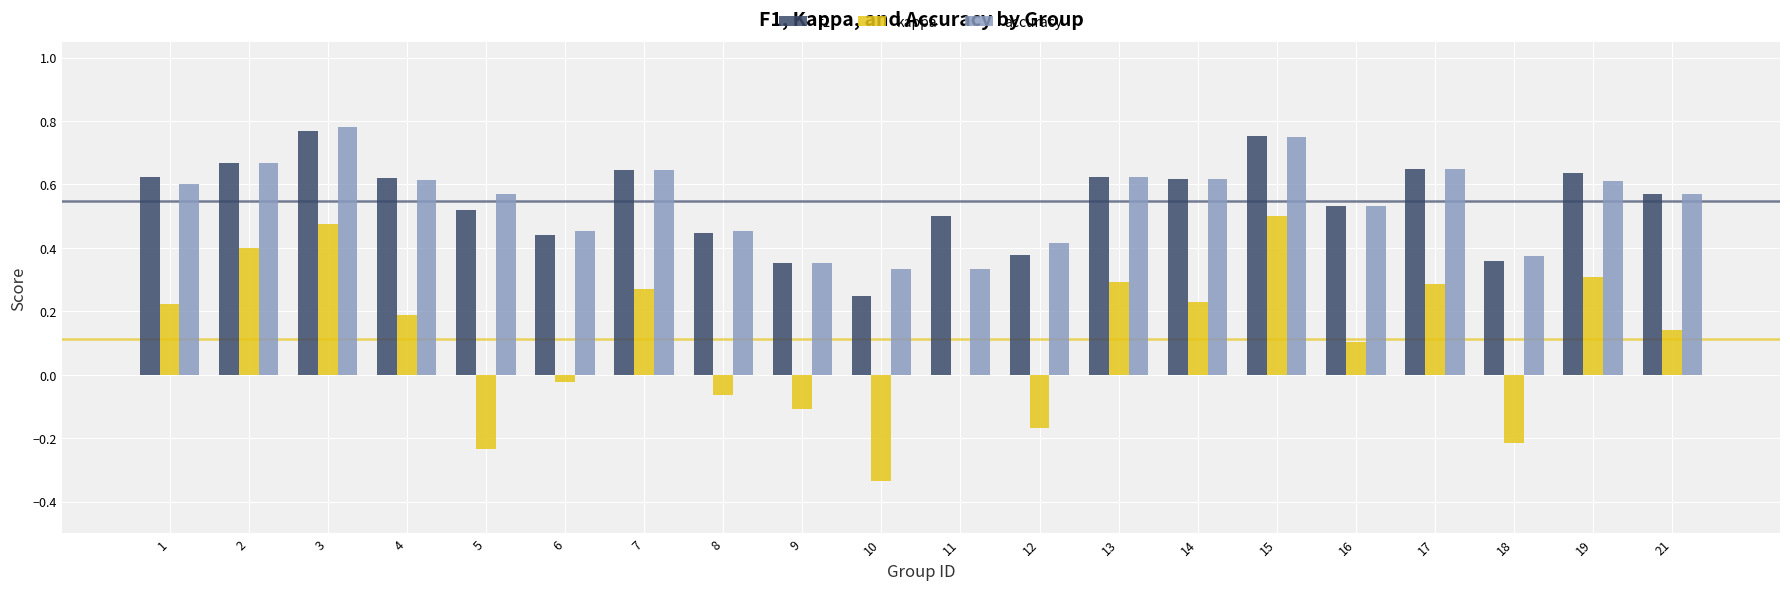

Which category has the highest value in the accuracy series?

3